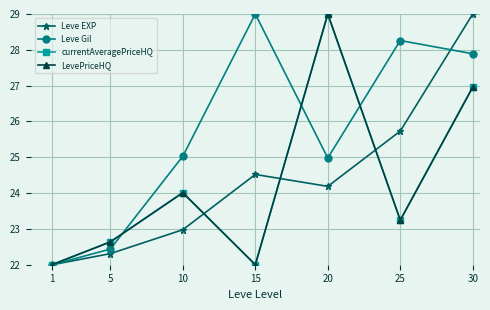

List the series in order of their peak value, lowest first.

Leve EXP, Leve Gil, currentAveragePriceHQ, LevePriceHQ